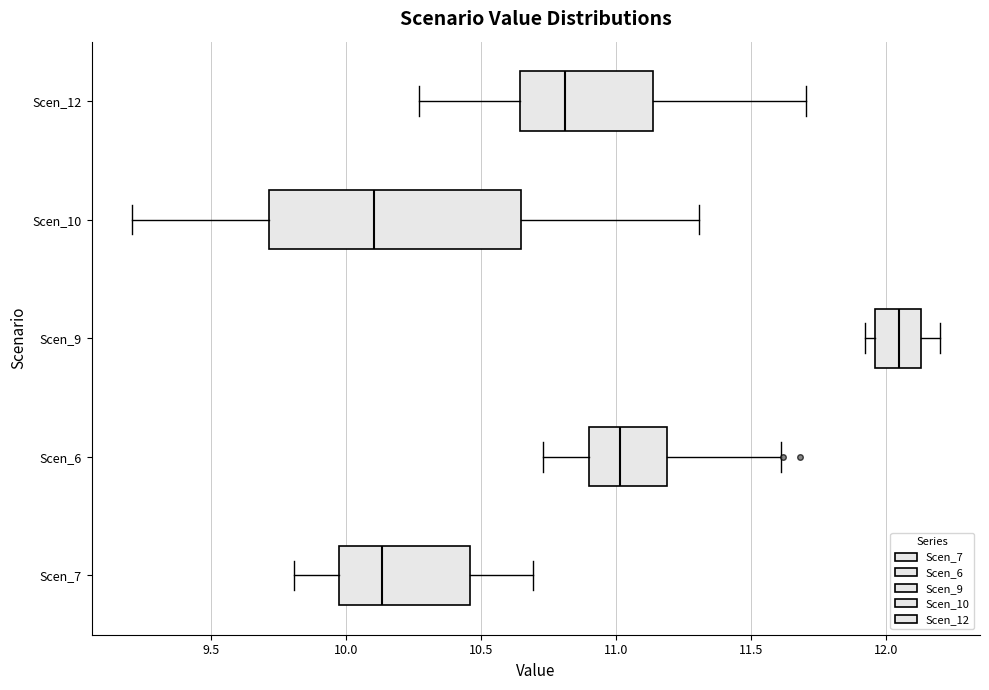

Comparing the boxes themselves (not the whiskers), which one is the widest?

Scen_10